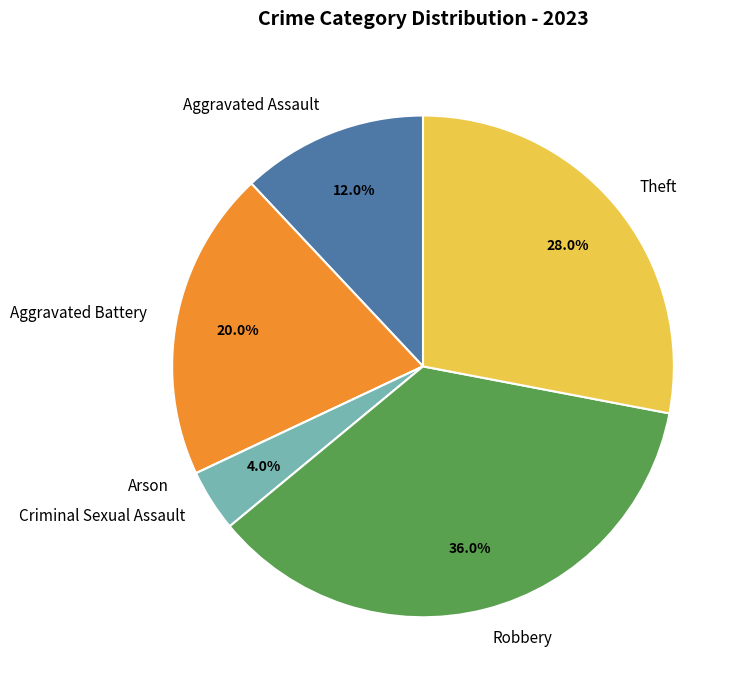

To the nearest percent, what portion does Aggravated Battery represent?

20%